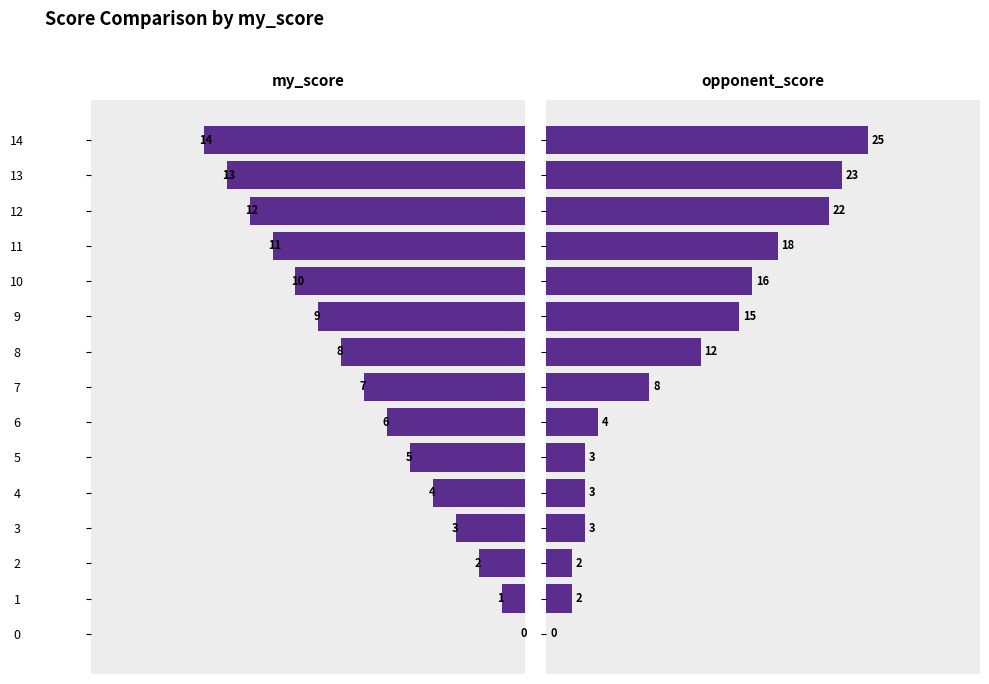

True or false: my_score has a value of 11 at 11.

True